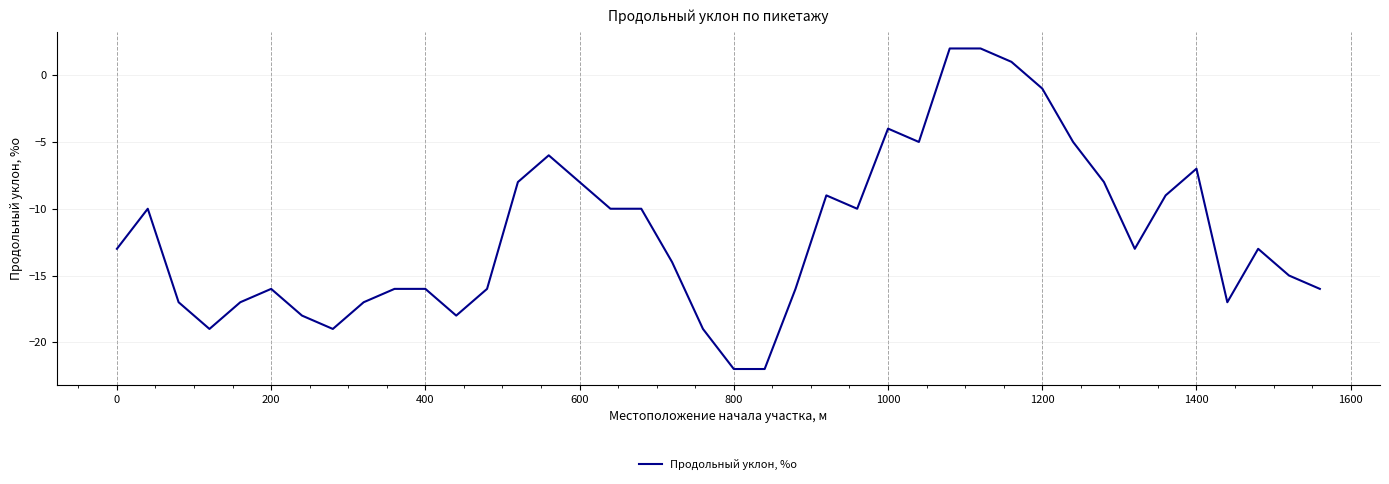

What is the difference between the maximum and minimum values?

24